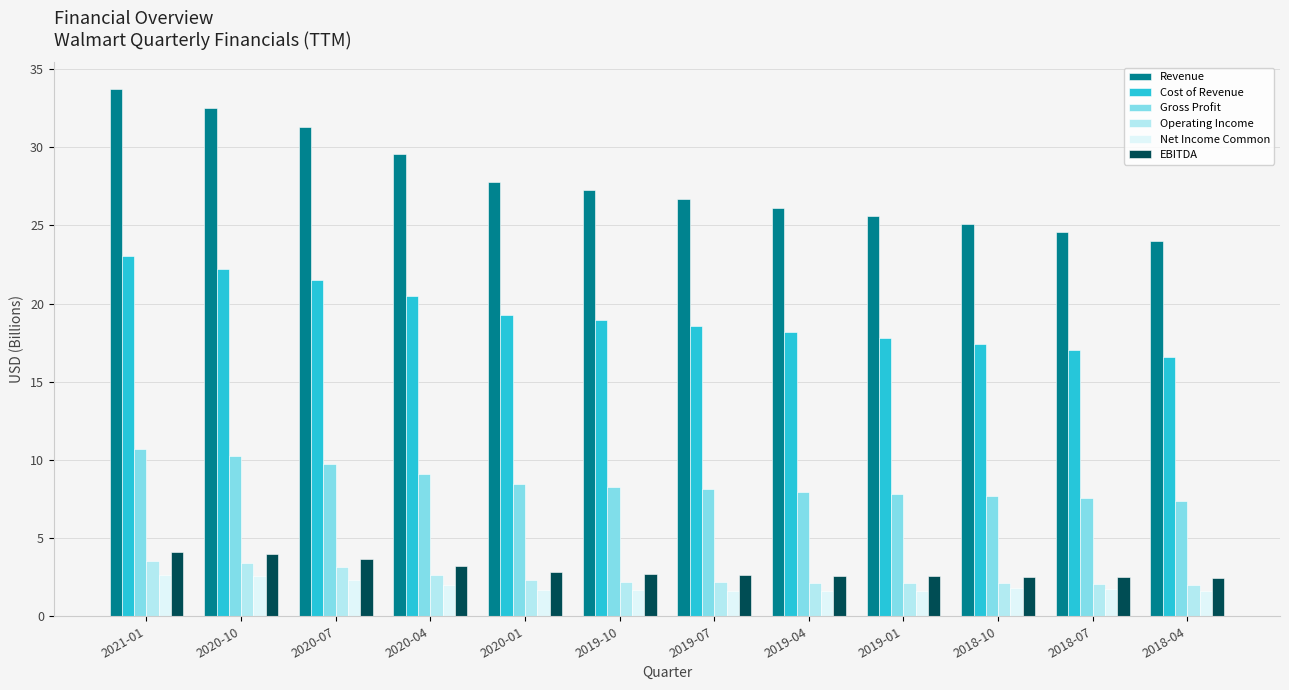

What is the label of the 9th bar from the right?

2020-04